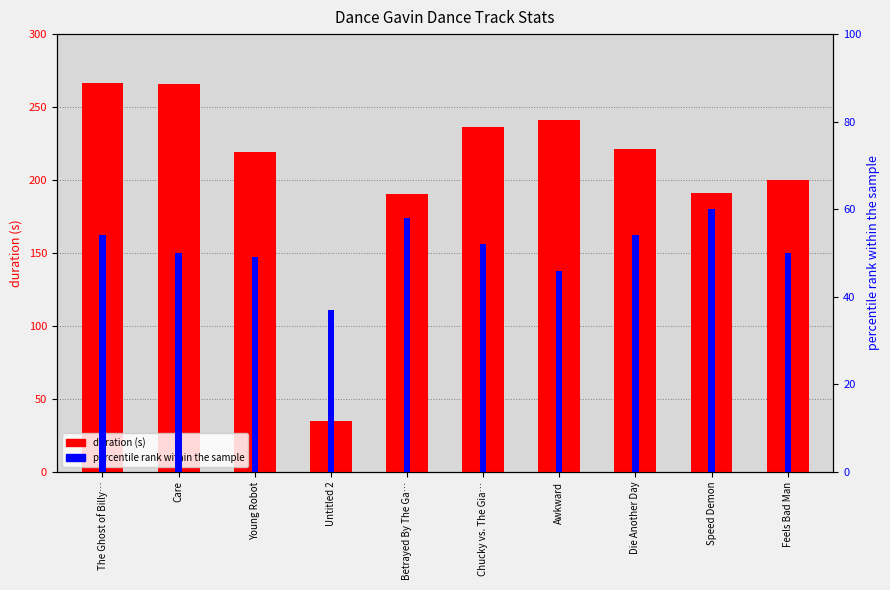

Between Chucky vs. The Gia… and Feels Bad Man, which series saw the biggest shift?

duration (s)